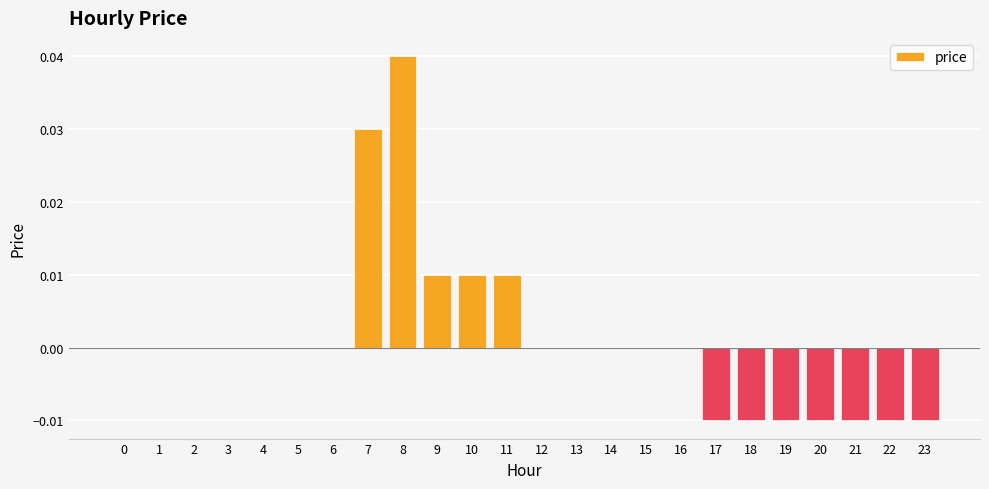

Between 16 and 9, which is larger?

9